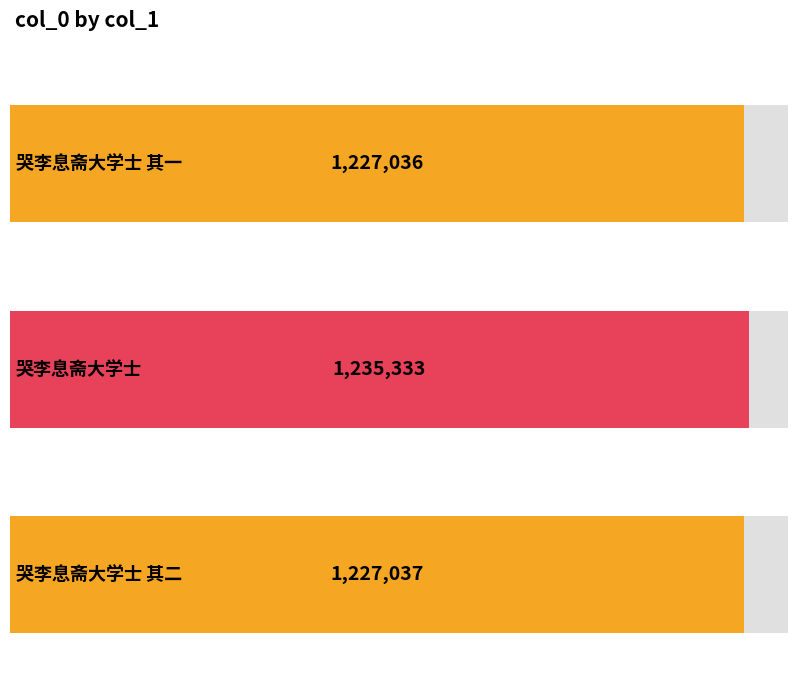

What is the maximum value shown in the chart?

1235333